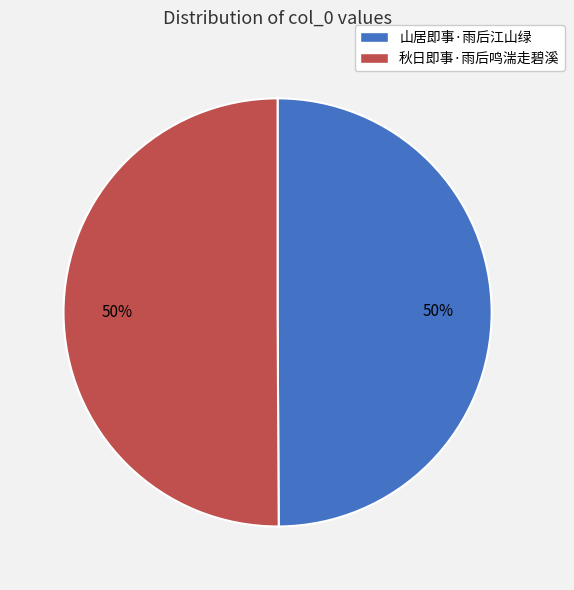

Count the number of slices in the pie.

2